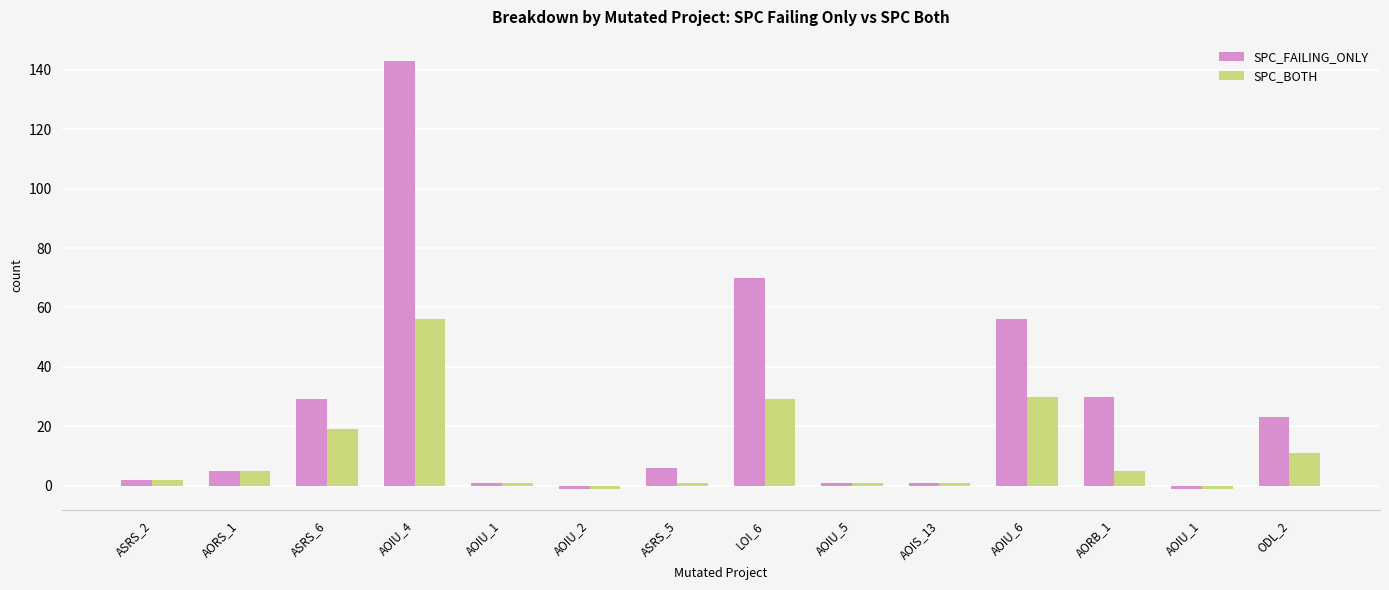

Rank the series by their average value, from lowest to highest.

SPC_BOTH, SPC_FAILING_ONLY